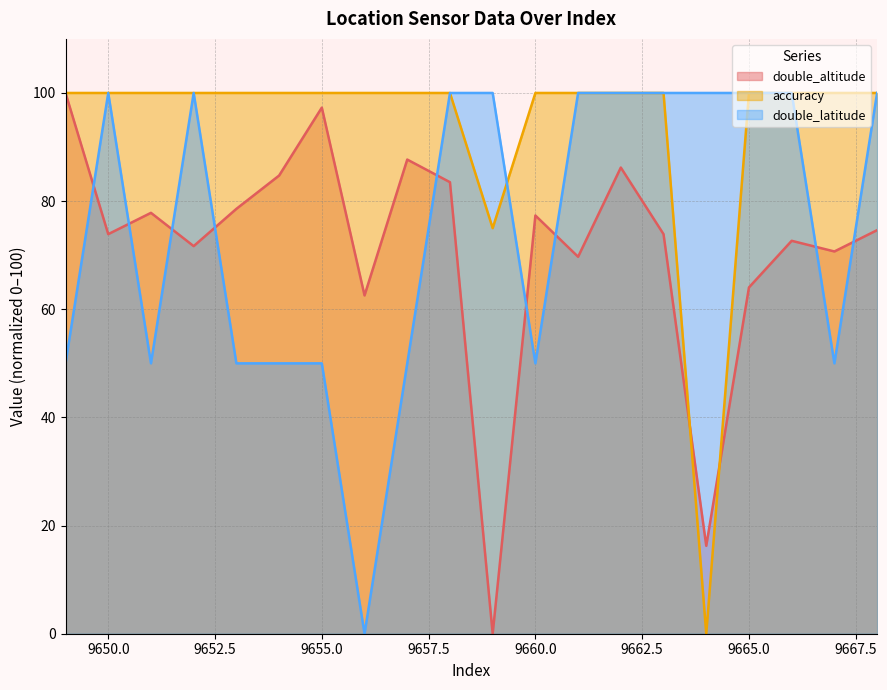

What are all the series names shown in the legend?

double_altitude, accuracy, double_latitude